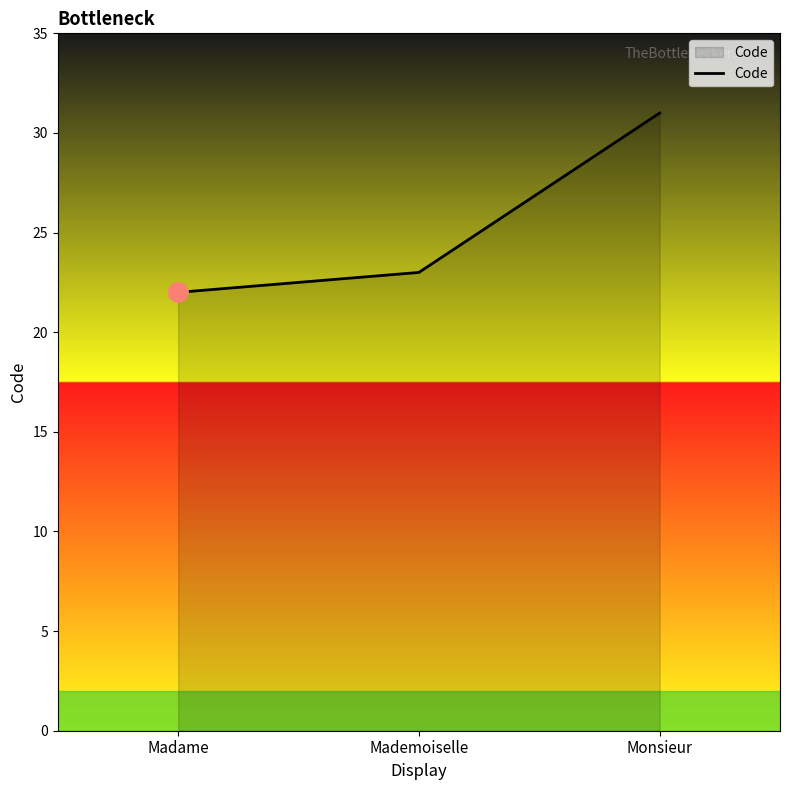

What is the ratio of the value at Monsieur to the value at Mademoiselle?

1.3